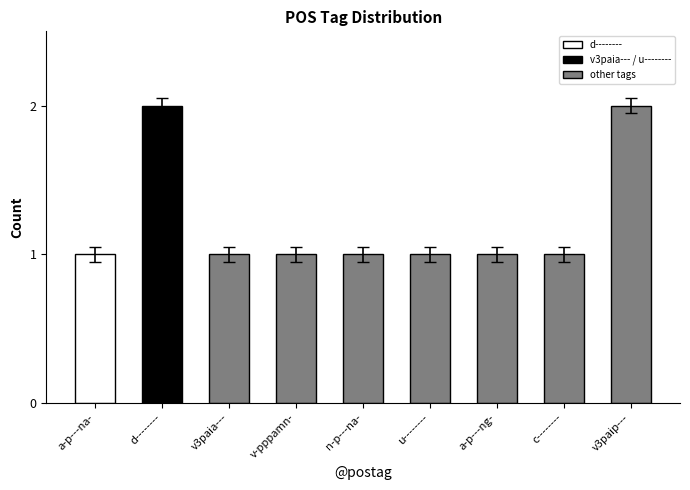

What is the difference between the second highest and second lowest values?

1